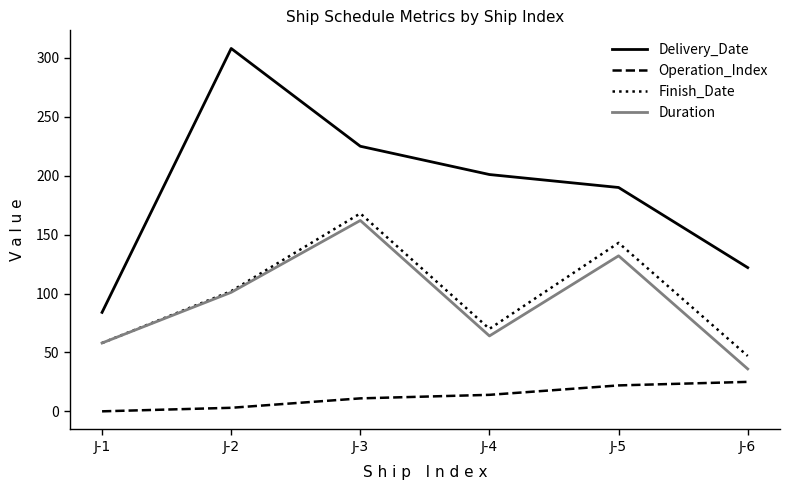

Rank the series by their maximum value, from lowest to highest.

Operation_Index, Duration, Finish_Date, Delivery_Date